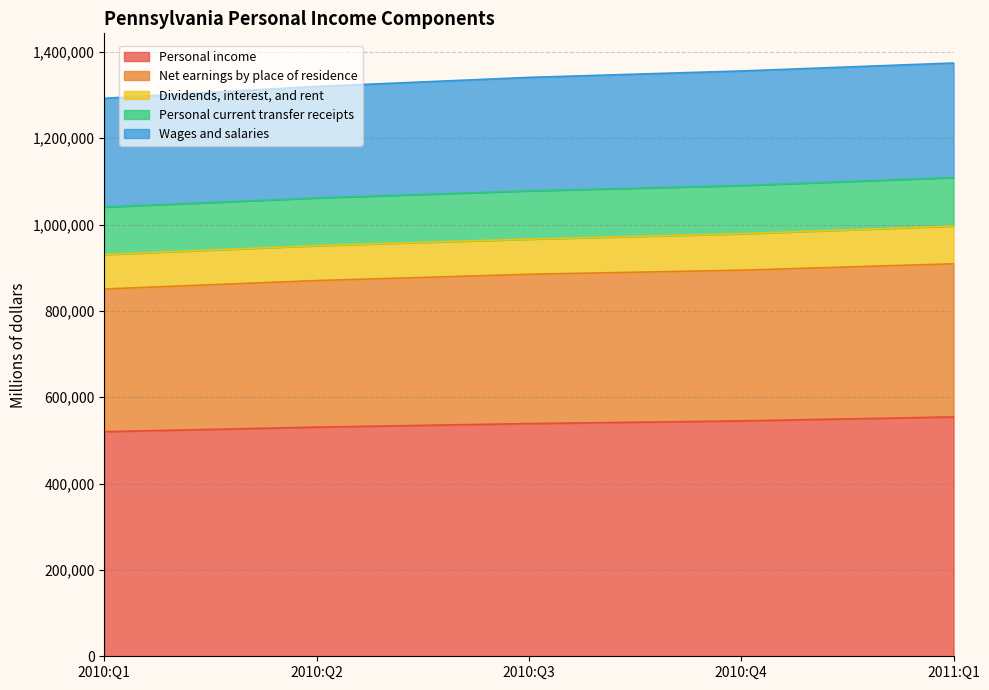

Is it true that Net earnings by place of residence equals 339469.7 at 2010:Q2?

True